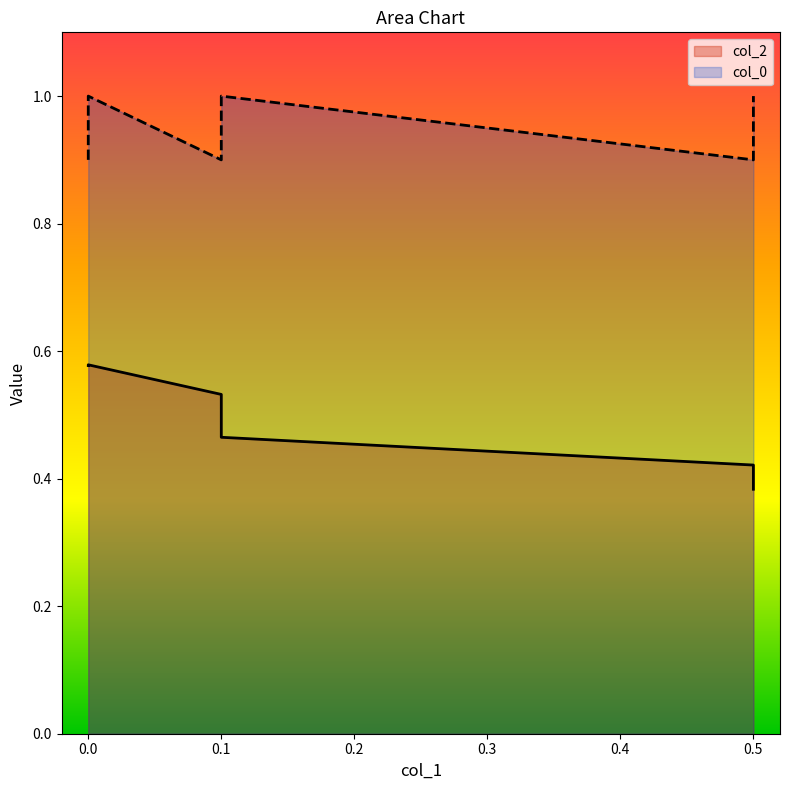

Is it true that col_0 equals 0.9 at 0.0?

True